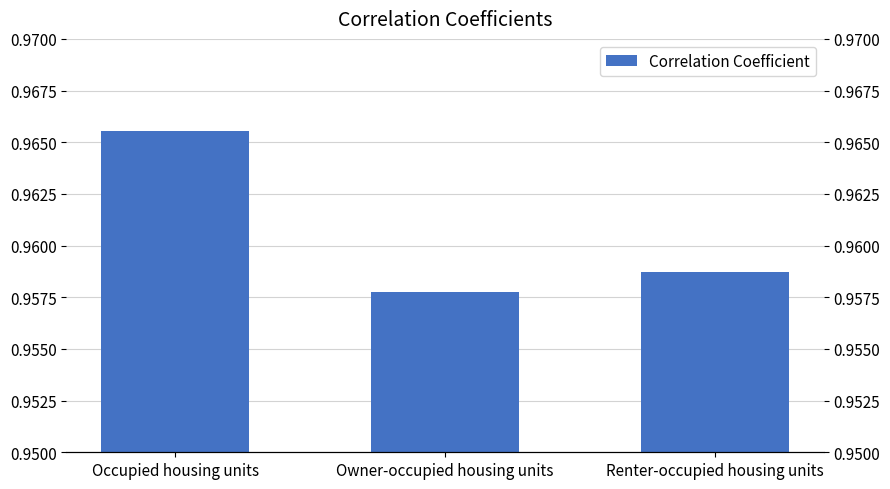

How many values are between 0 and 1?

3